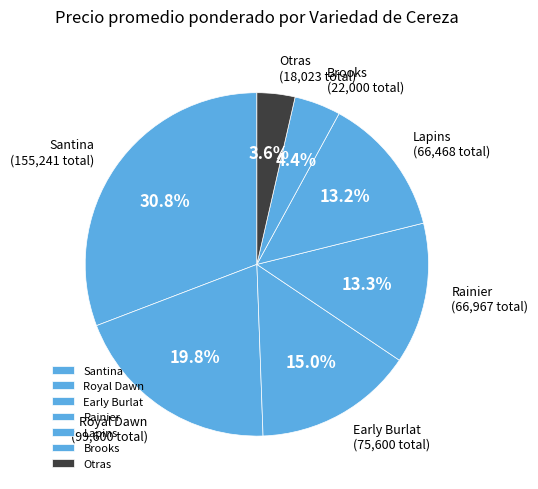

Which has a higher value, Early Burlat or Brooks?

Early Burlat